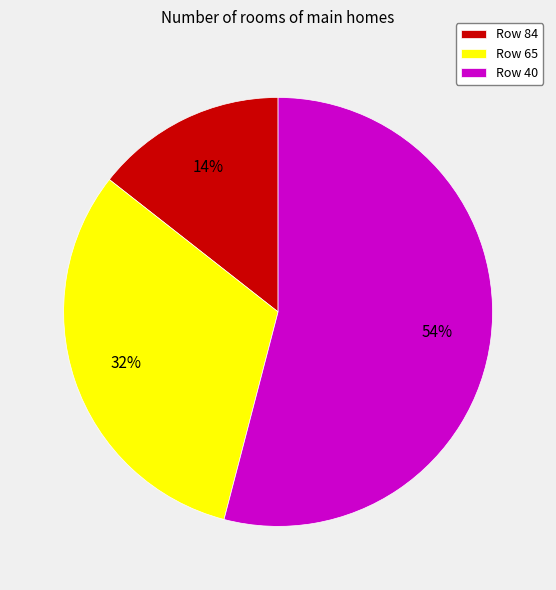

How many segments does this pie chart have?

3